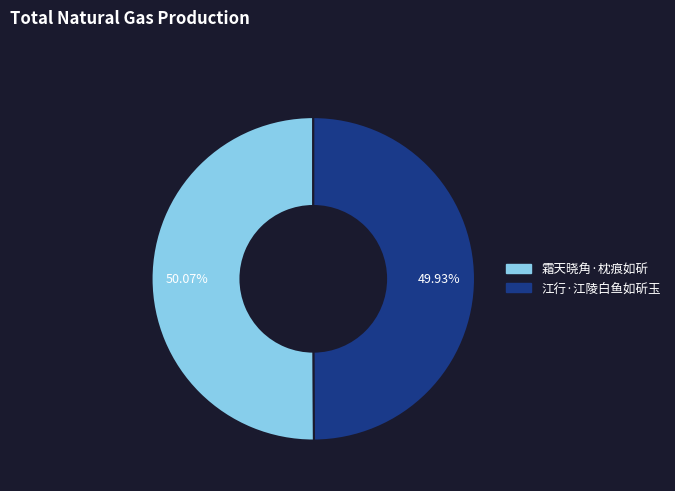

The 霜天晓角·枕痕如斫 slice represents 43% of the pie. True or false?

False